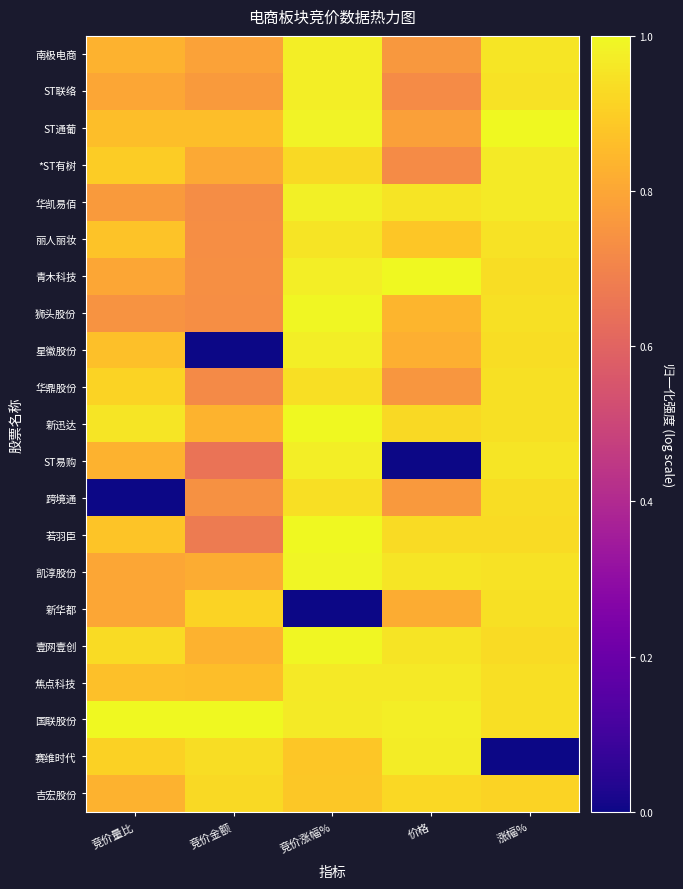

How many categories are shown in the chart?

5